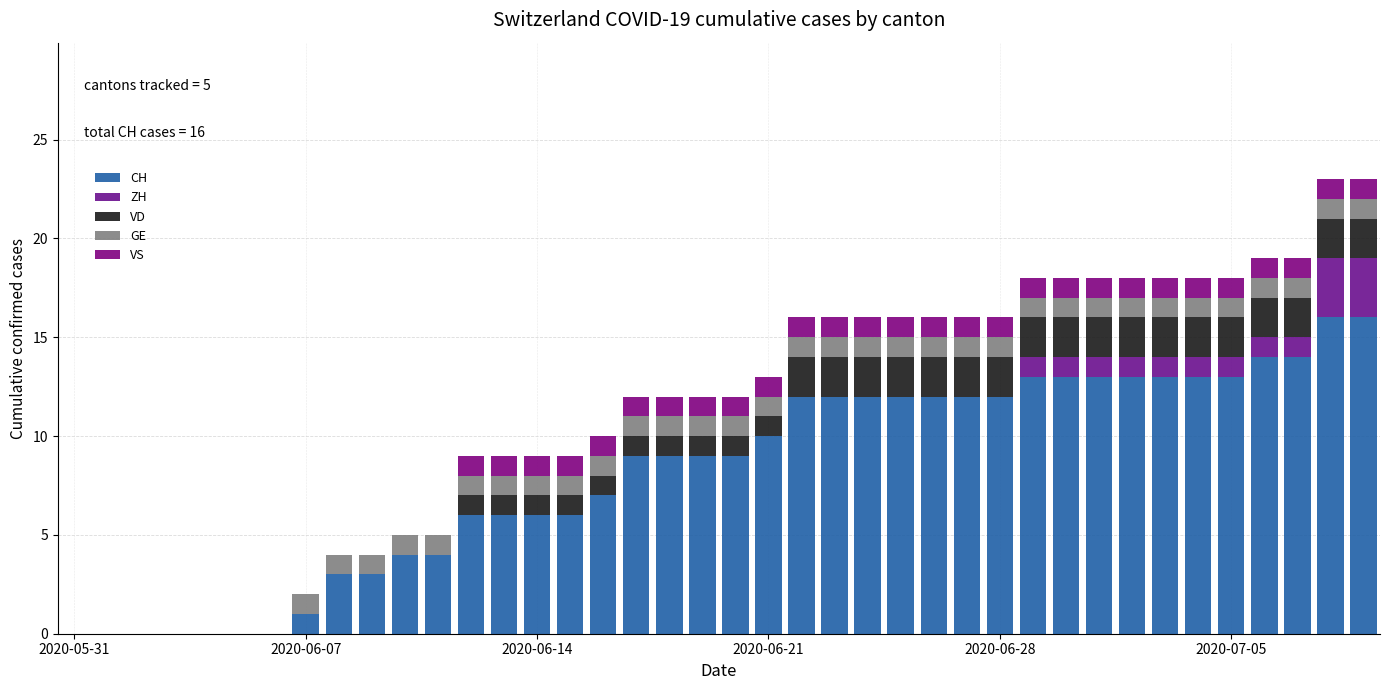

At which label is VD closest to 1?

12